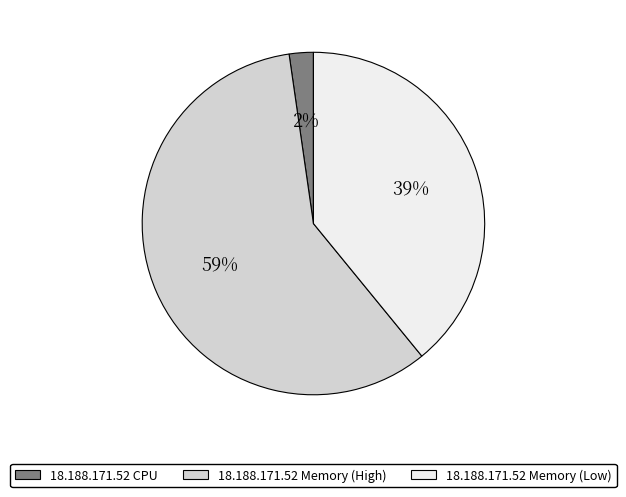

Which category has the smallest portion of the pie?

18.188.171.52 CPU